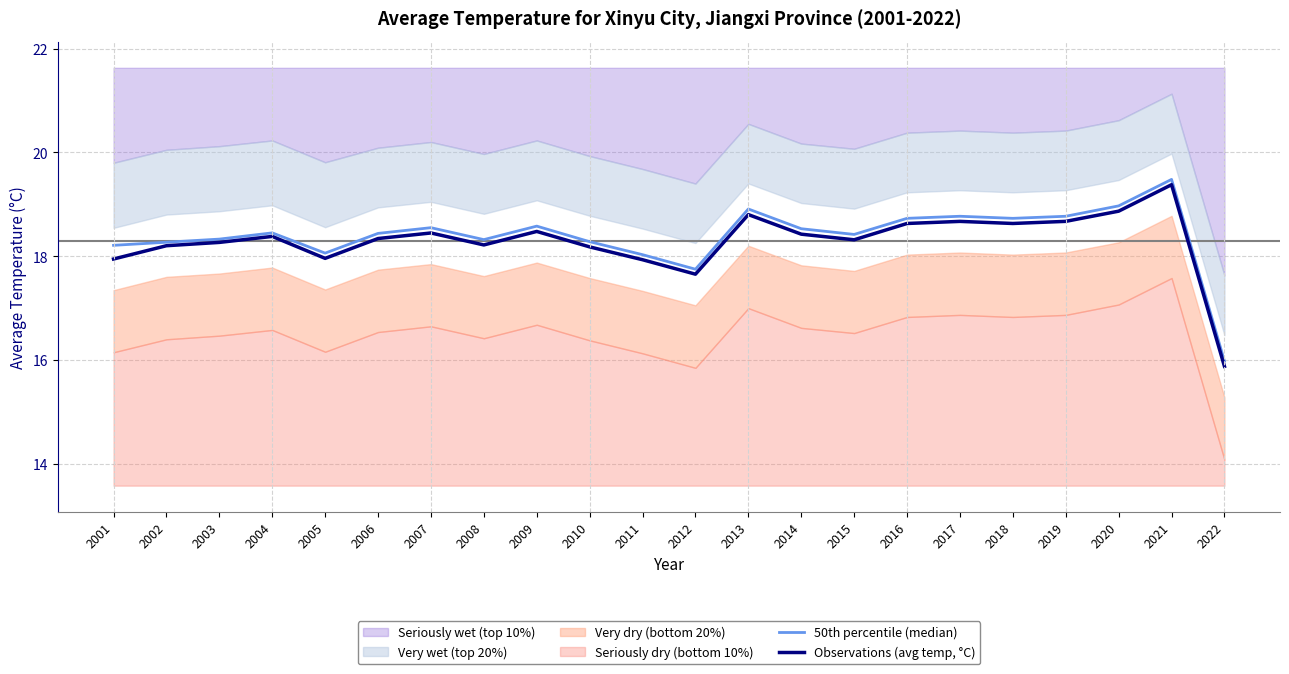

Which has a higher value, 2015 or 2020?

2020